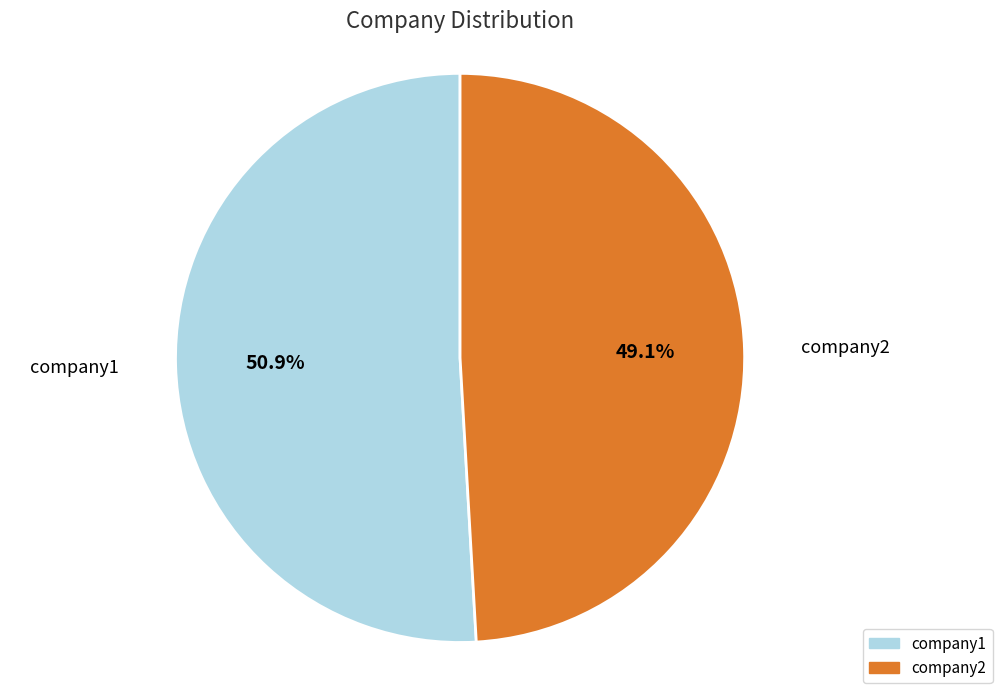

True or false: company2 accounts for 49% of the total.

True